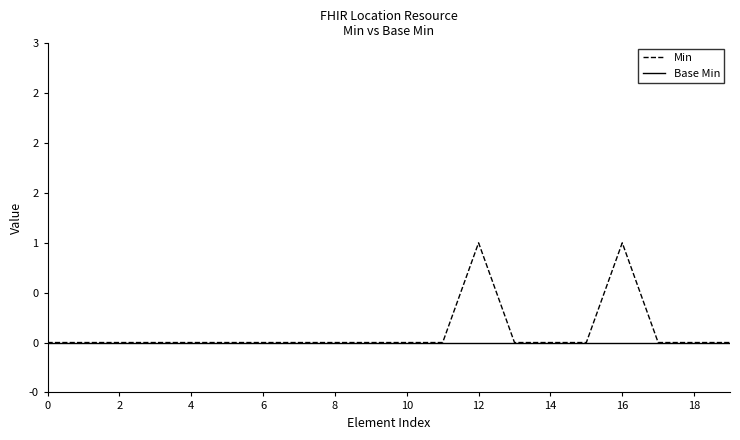

What are all the series names shown in the legend?

Min, Base Min